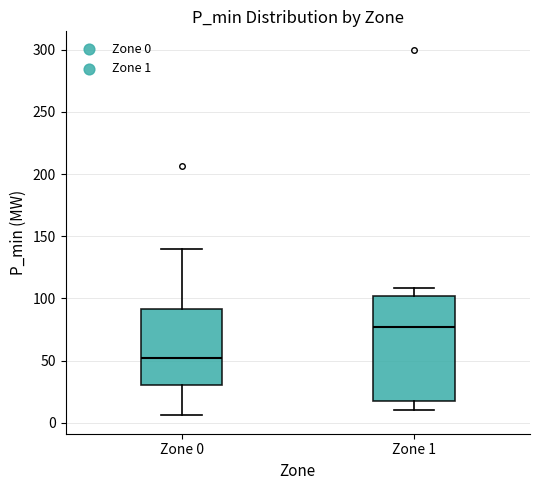

Comparing the boxes themselves (not the whiskers), which one is the tallest?

Zone 1